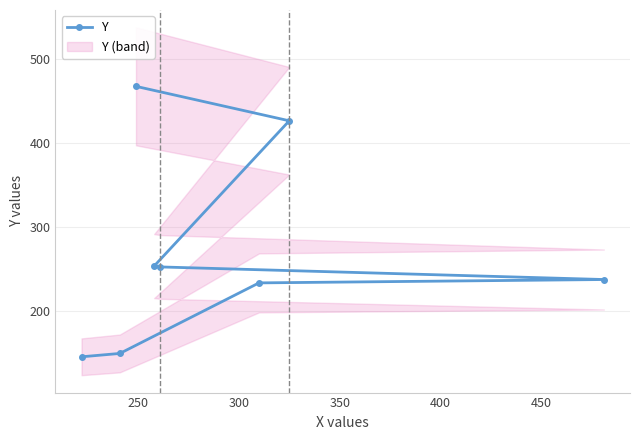

True or false: there are more than 2 points higher than both neighbors.

False